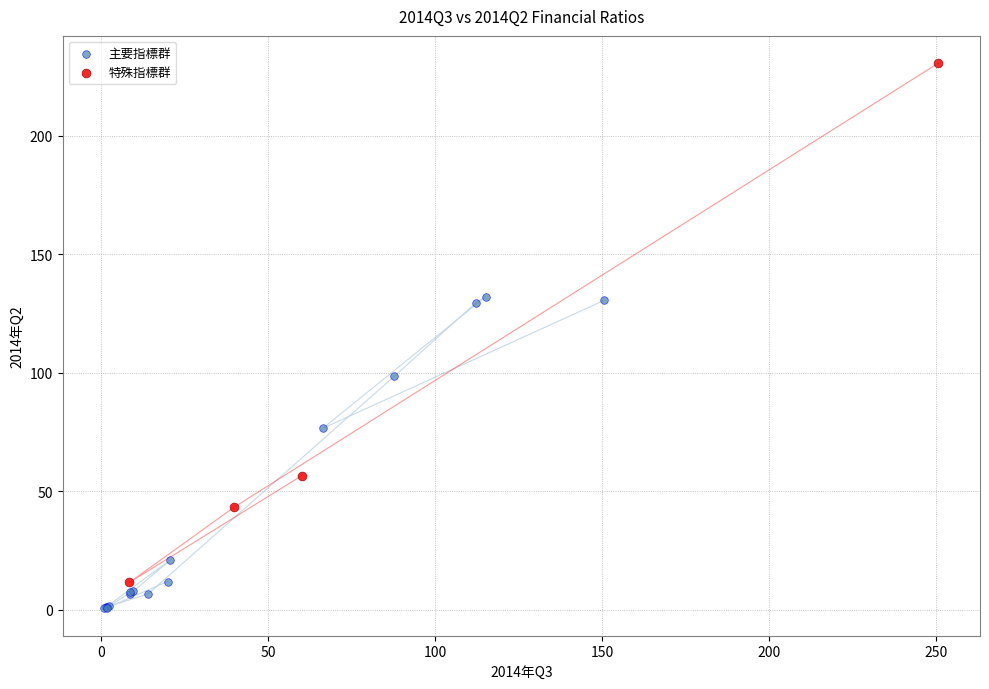

Which series contains the lowest Y value?

主要指標群